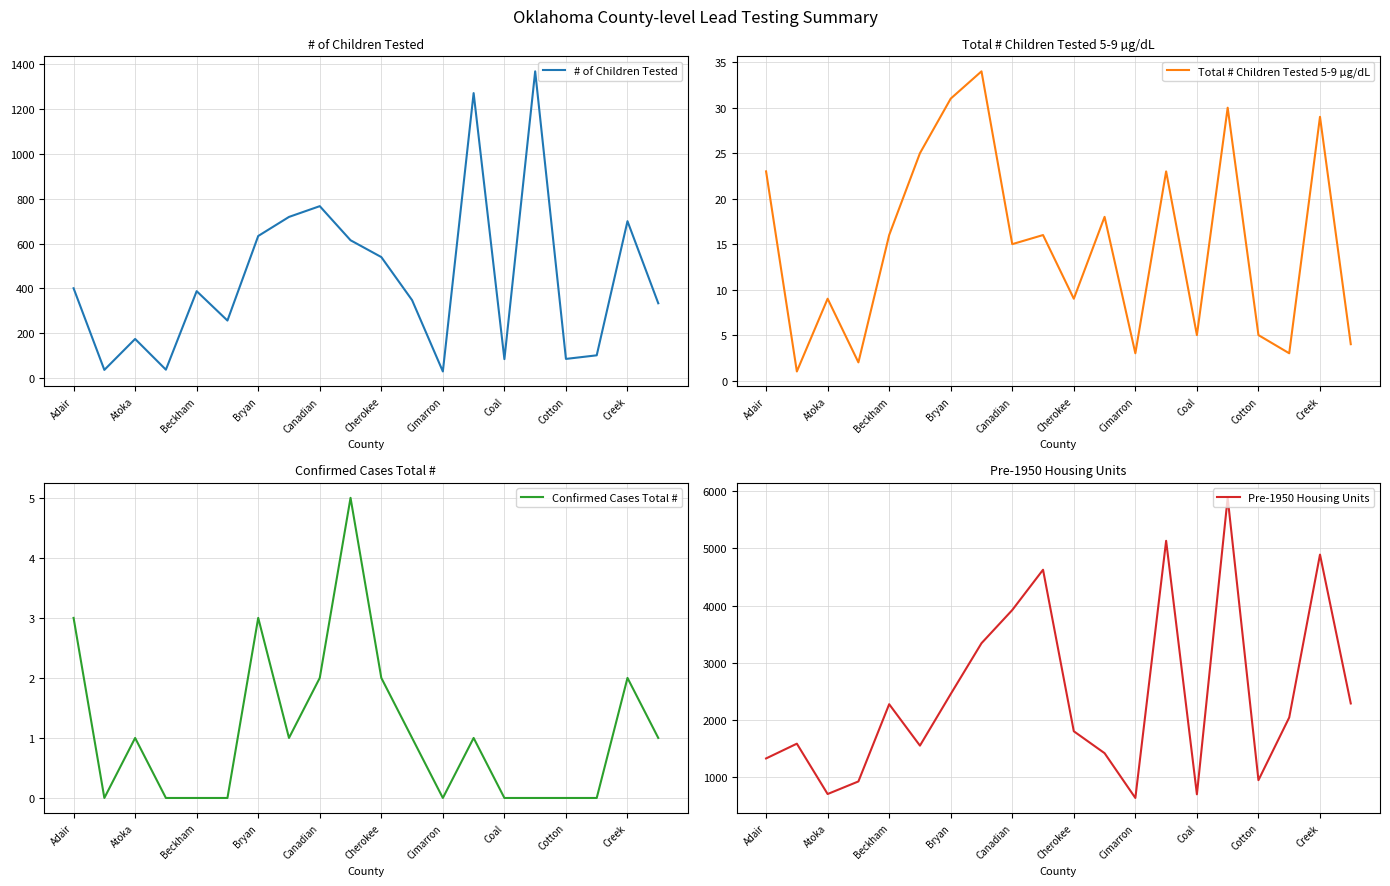

At which category does Total # Children Tested 5-9 µg/dL reach its first local peak?

Atoka